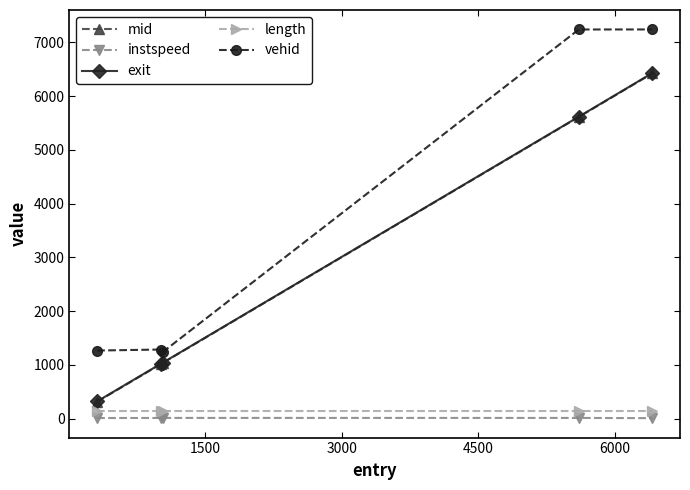

Does the chart have visible grid lines?

No